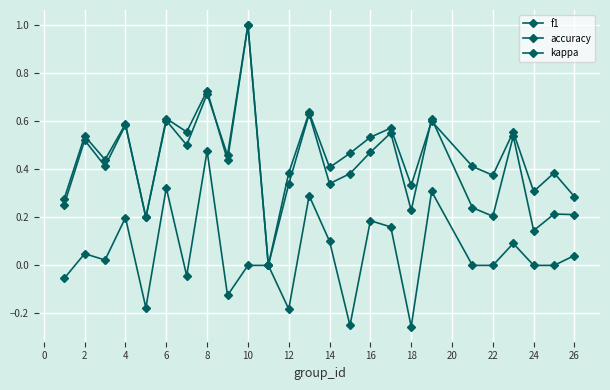

Count the number of categories in the chart.

25